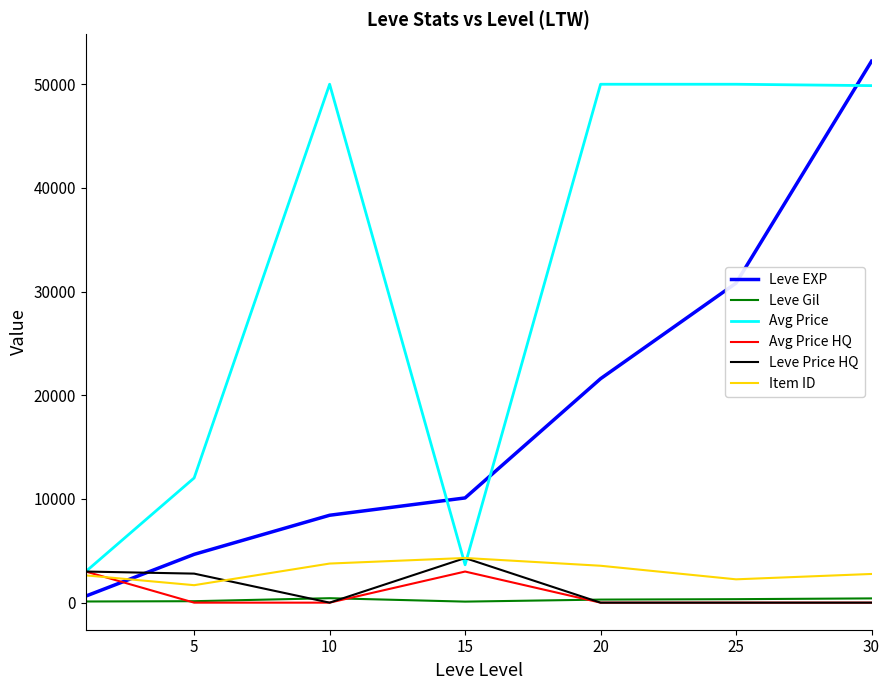

What is the highest value of the Leve Gil series?

430.0